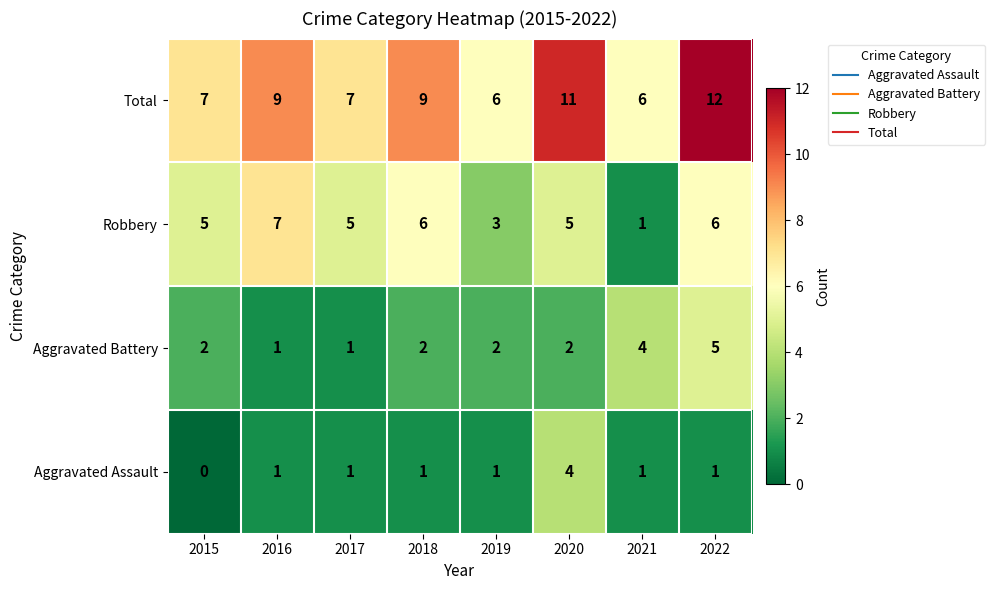

Count the Aggravated Battery values in the range 2 to 4.

5